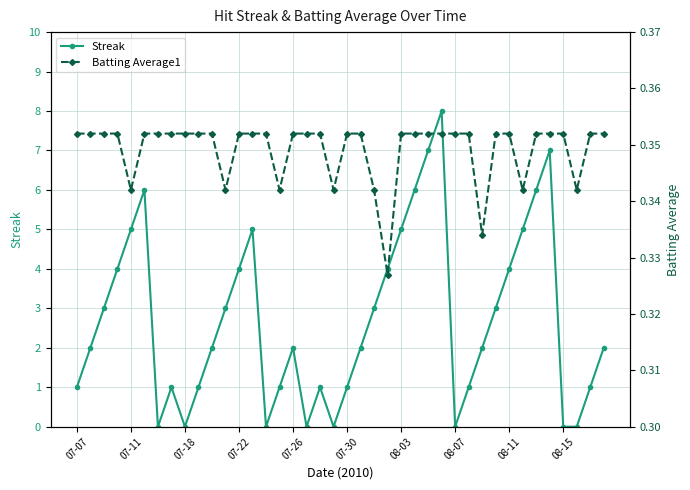

Rank the series by their maximum value, from highest to lowest.

Streak, Batting Average1